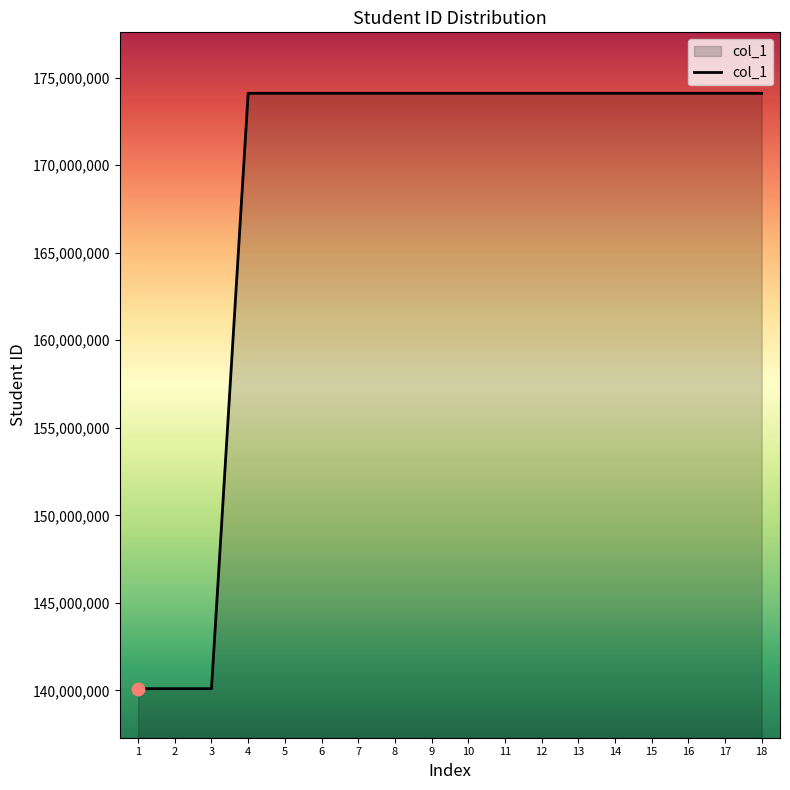

Between 2 and 14, which is larger?

14